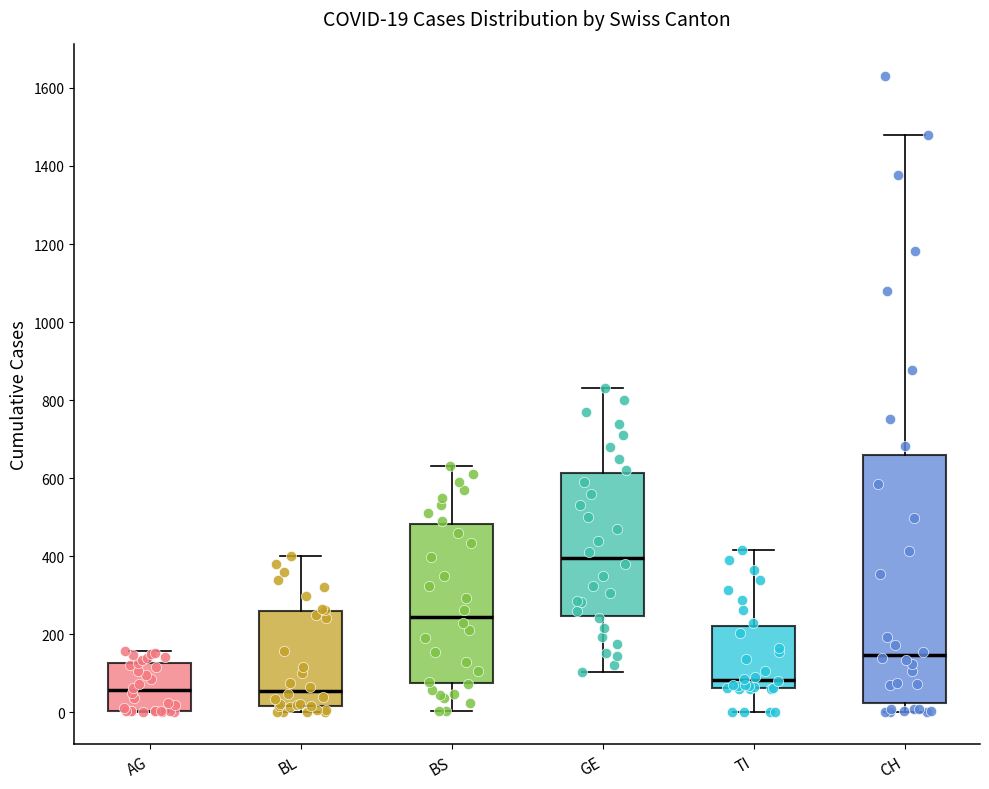

Which box is the tallest, from its lower edge to its upper edge?

CH